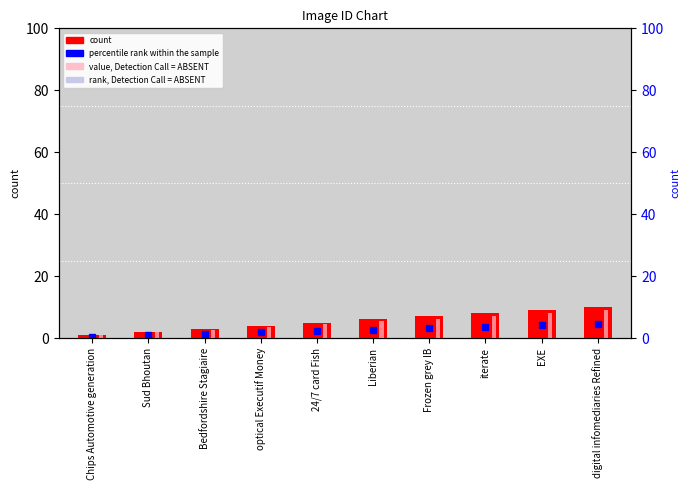

What position from the right is 24/7 card Fish?

6